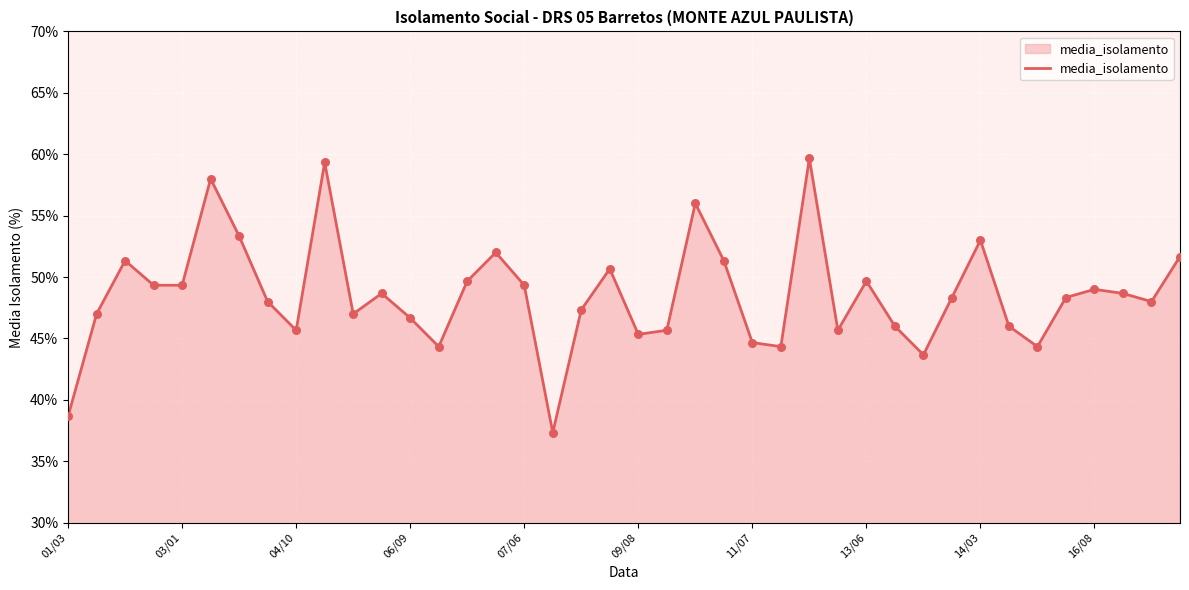

What is the maximum value shown in the chart?

59.7